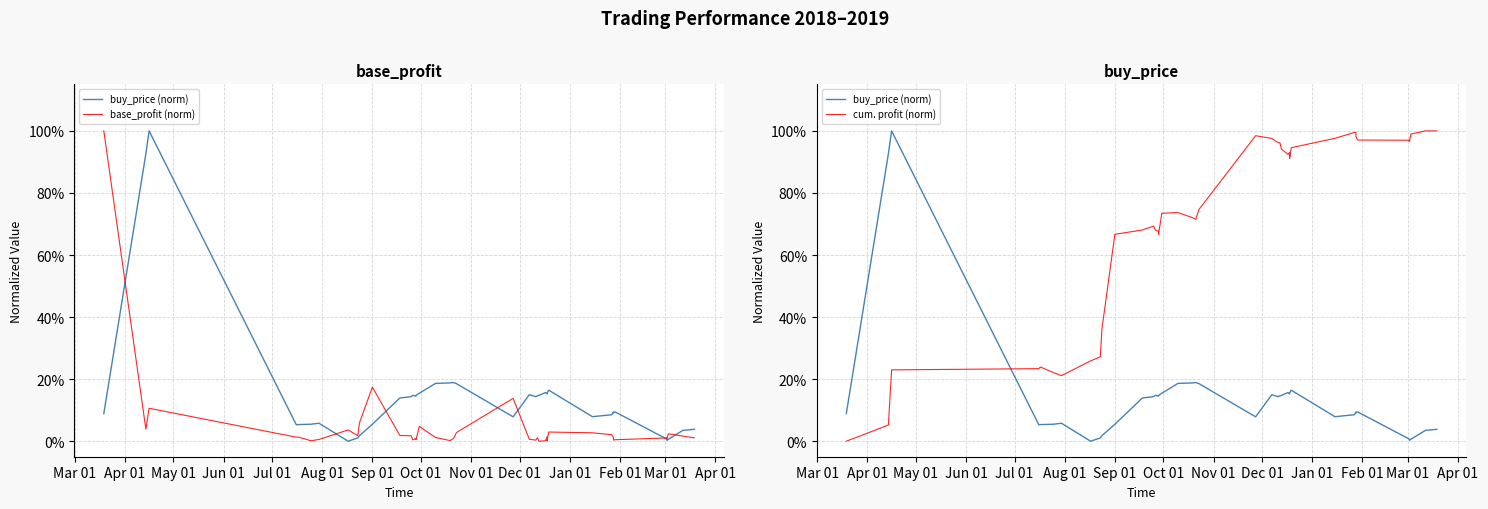

The base_profit (norm) series shows 0.0 at 28. True or false?

False